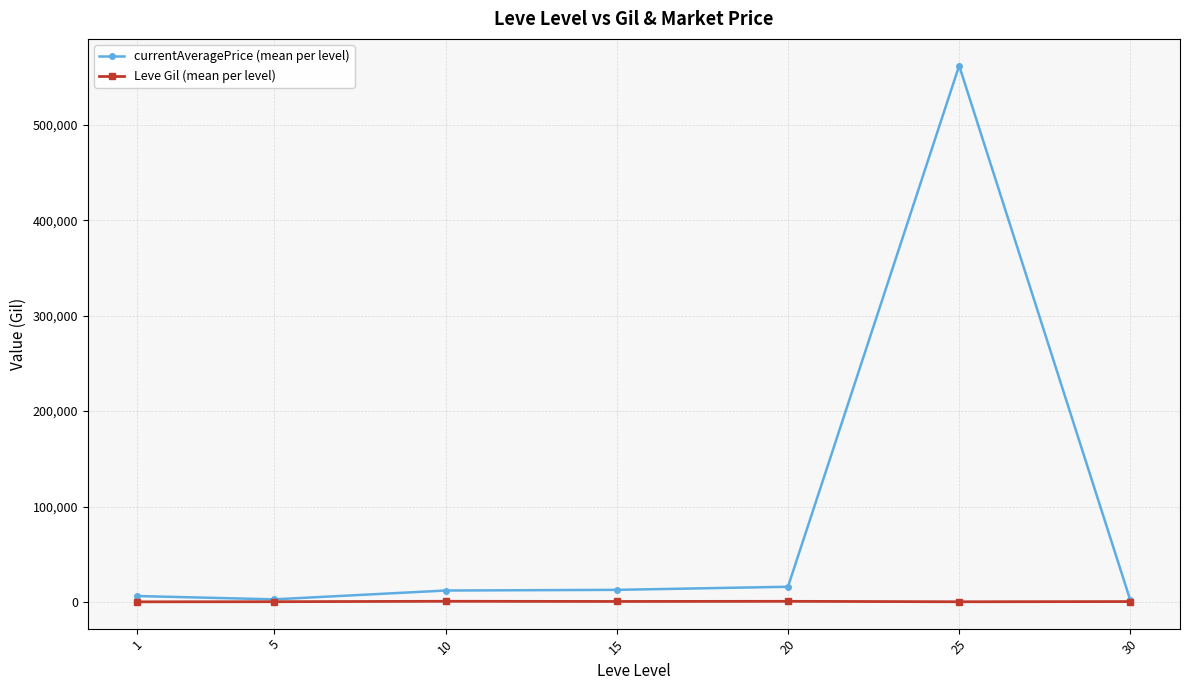

What is the maximum value shown in the chart?

561891.6